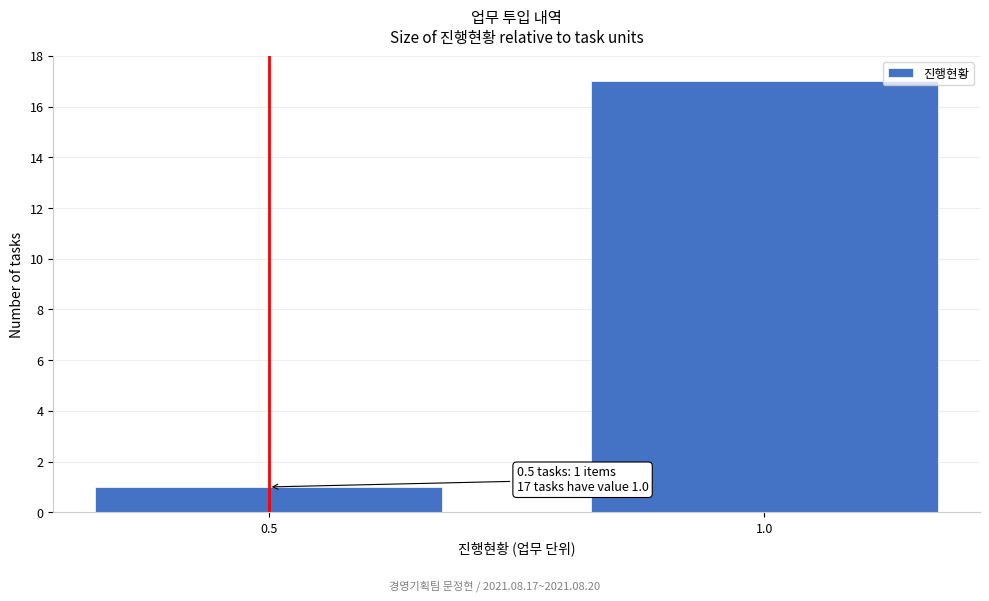

Reading right to left, extract all data points from this chart.

17	1